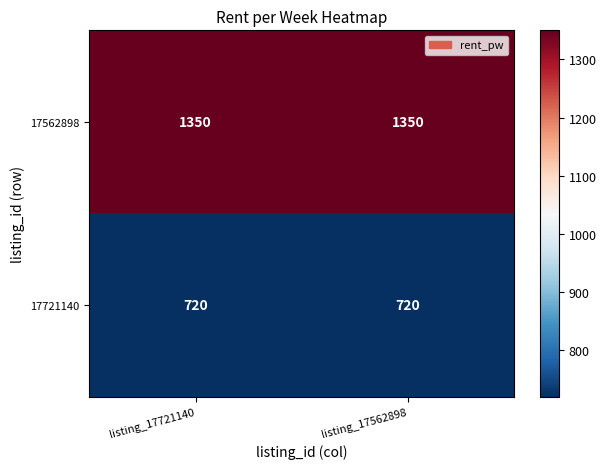

Rank the series by their average value, from lowest to highest.

17721140, 17562898